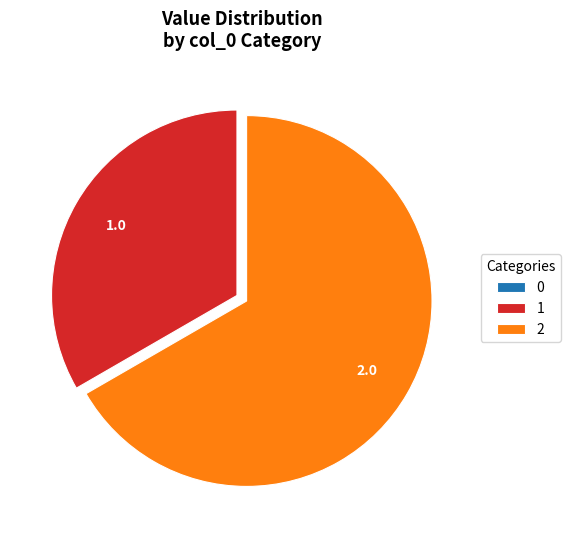

What is the majority slice?

2